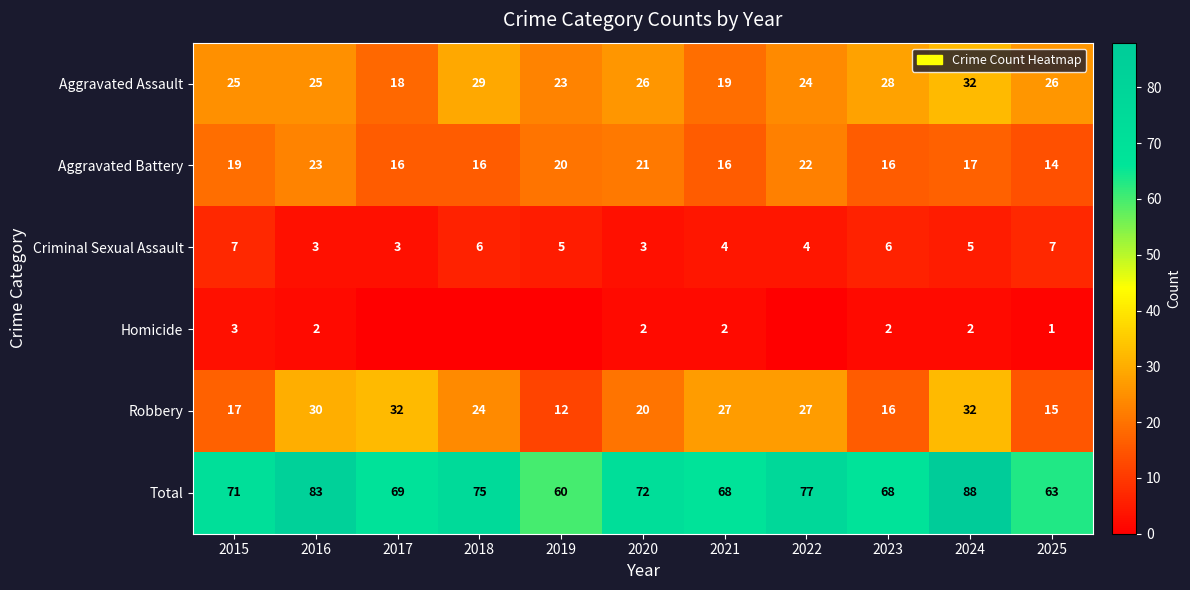

Which has a higher value, 2021 or 2018?

2018